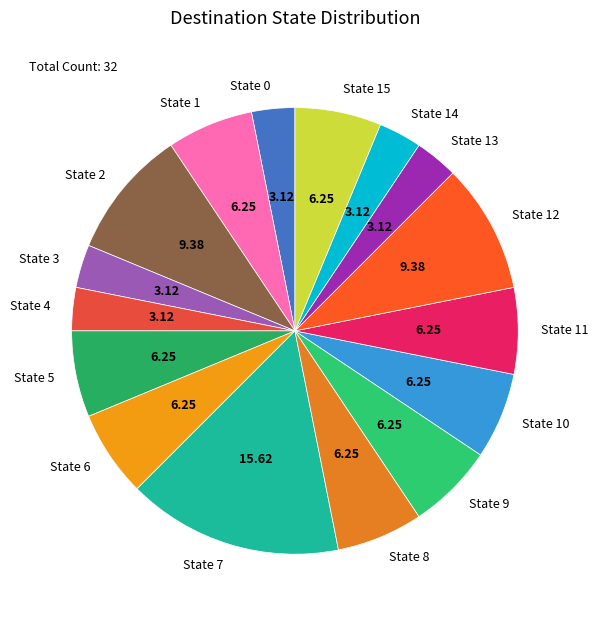

How many slices are in this pie chart?

16